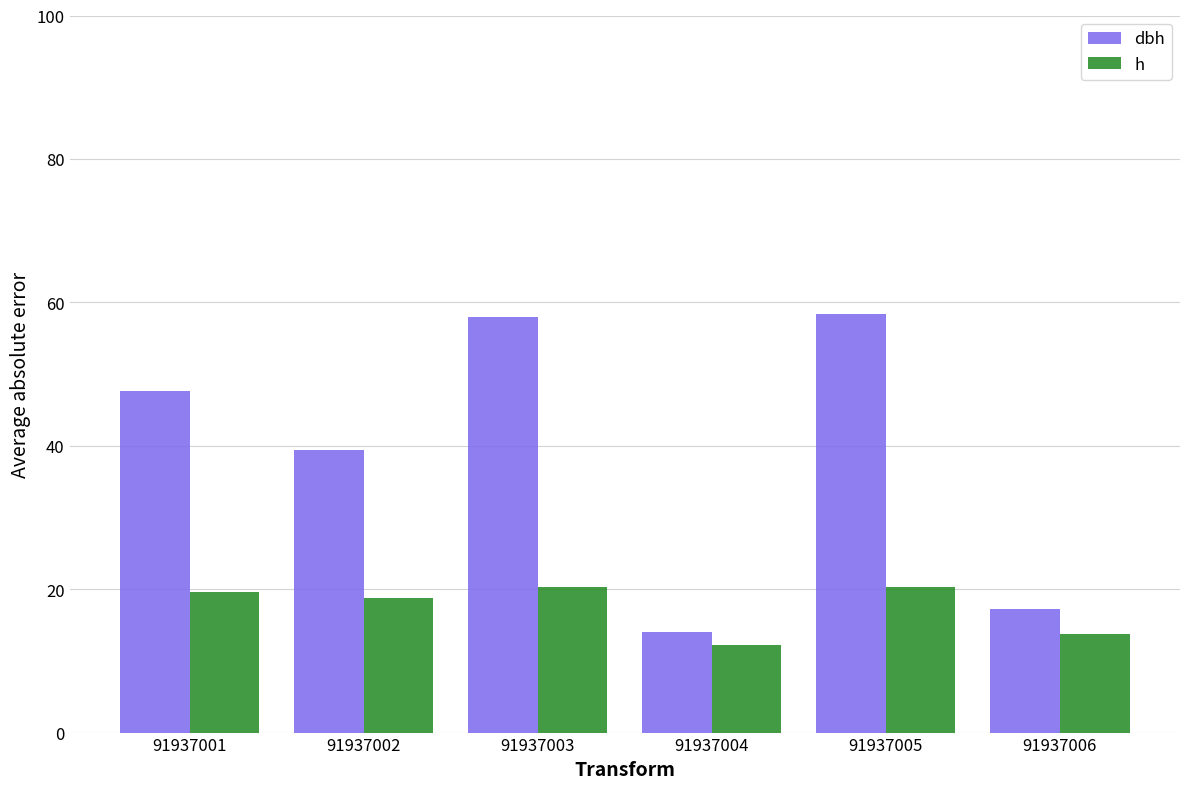

The h series shows 12.2 at 91937004. True or false?

True